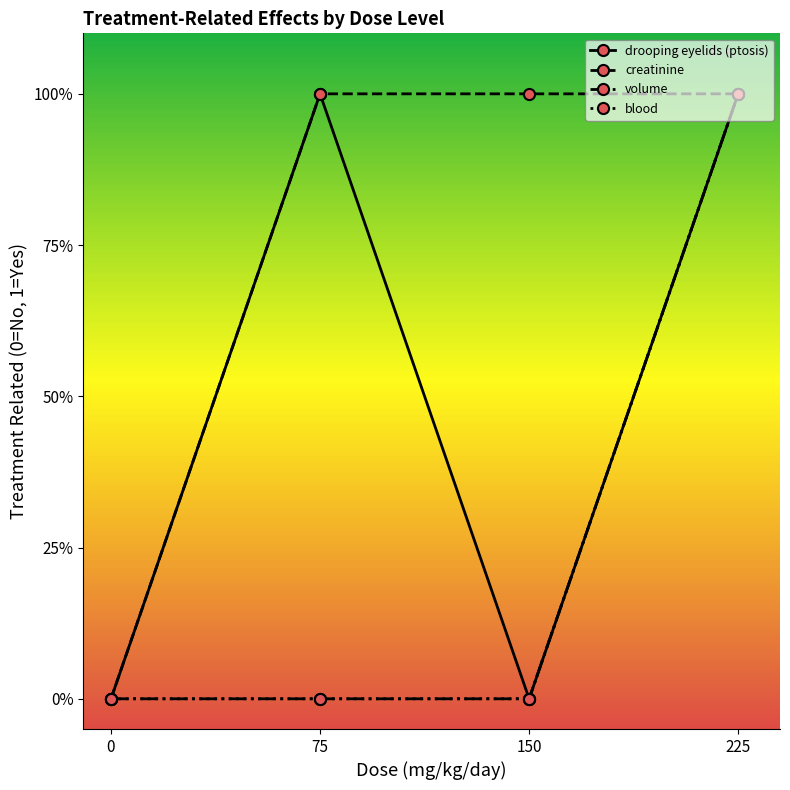

Rank the categories by volume value from lowest to highest.

0, 75, 150, 225